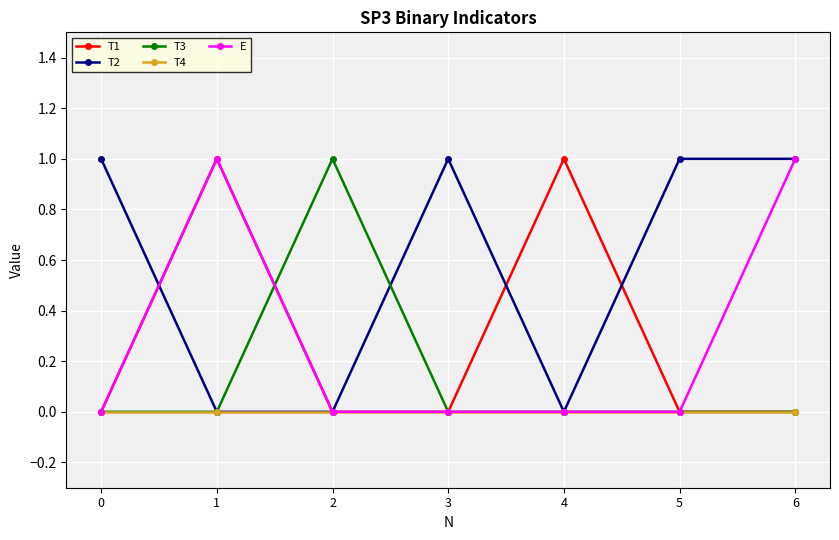

Which series has the largest total across all categories?

T2